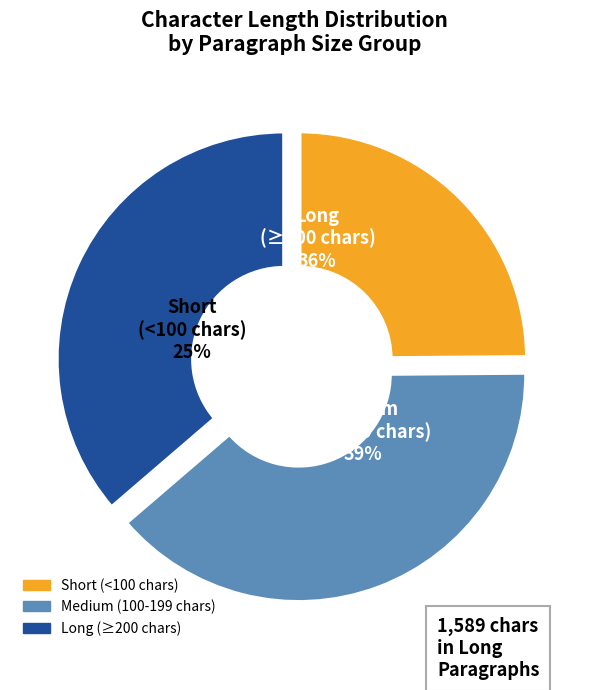

Is 18 the majority of the pie?

No